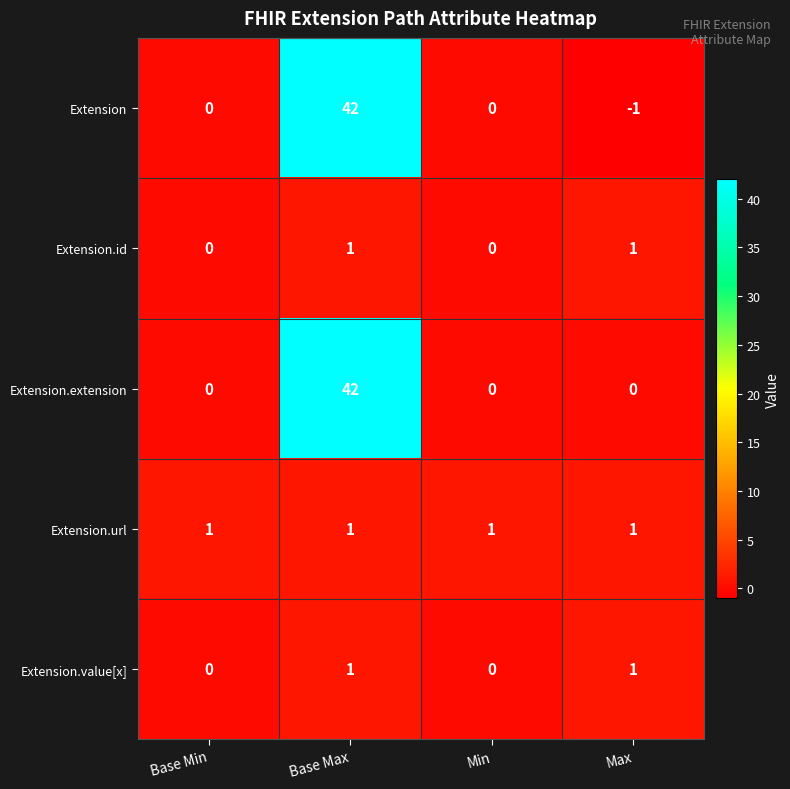

How many data points does each series have?

4